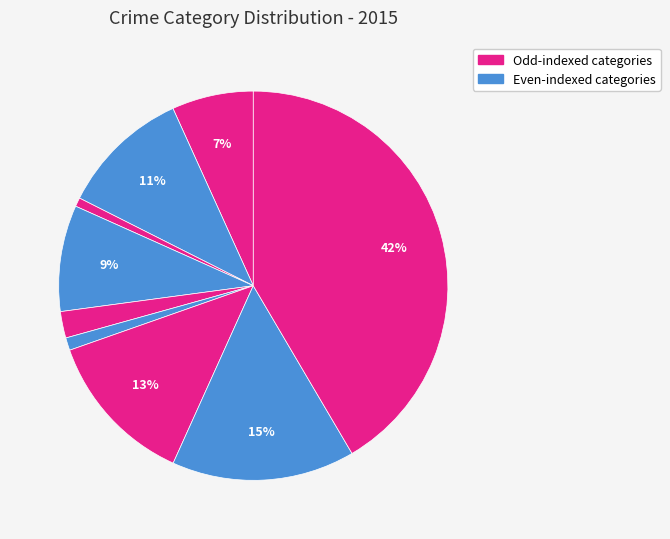

How many segments does this pie chart have?

9